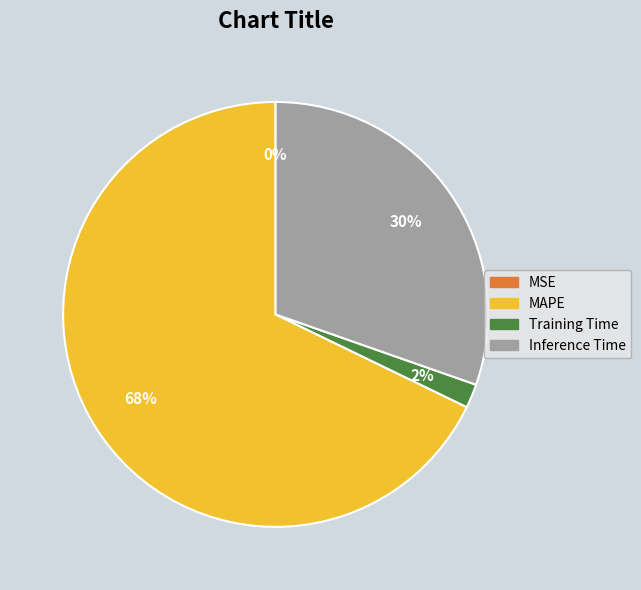

Which category has the biggest portion of the pie?

MAPE